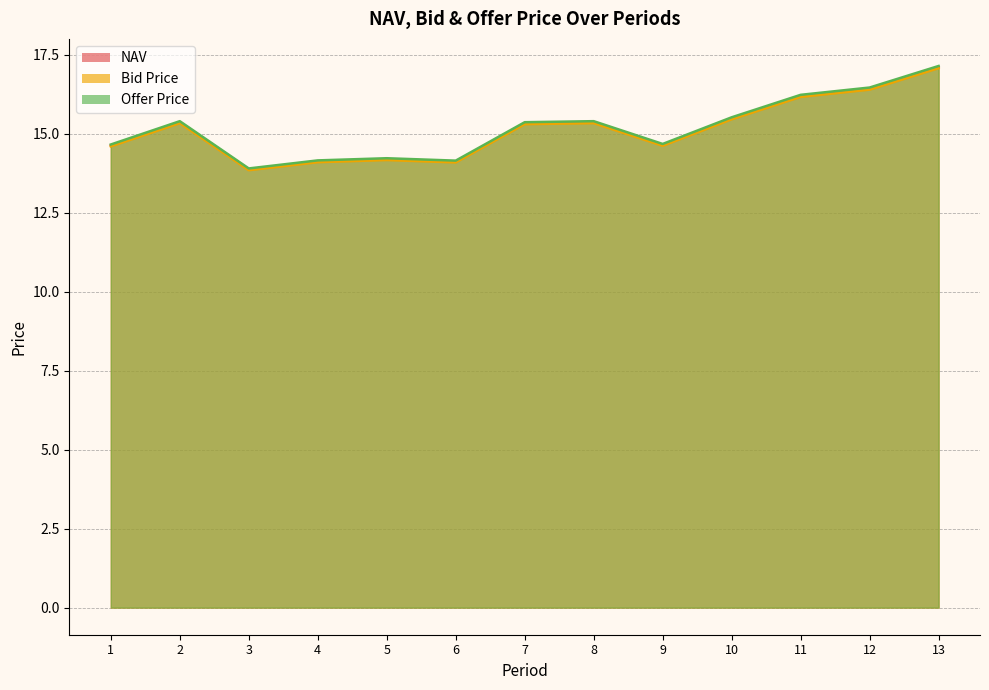

Which series changed the most between 3 and 12?

Offer Price